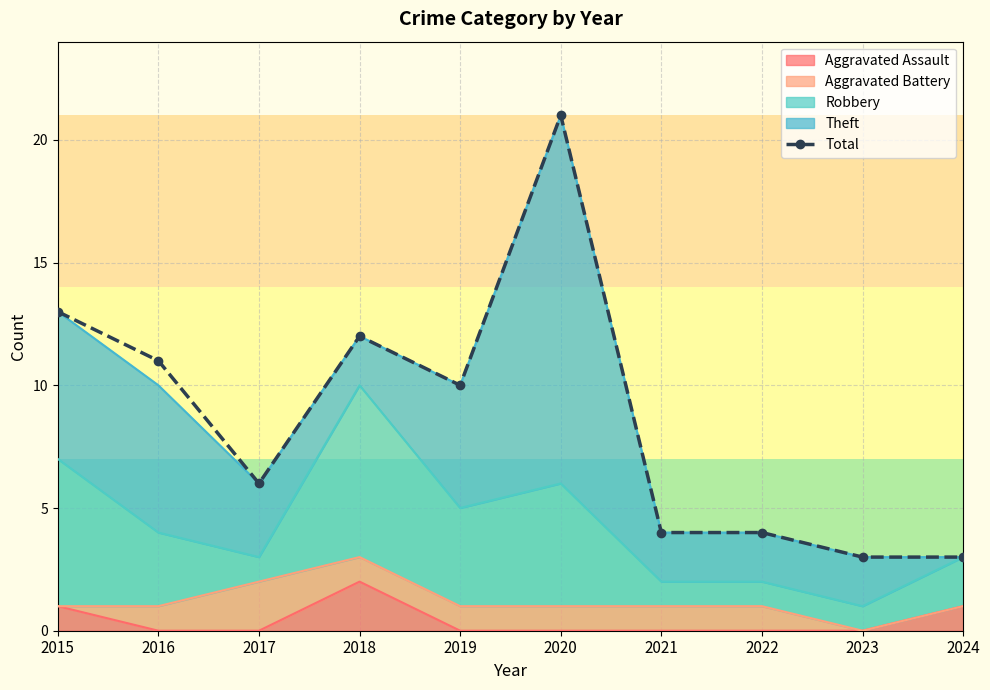

Rank the categories by value from lowest to highest.

2023, 2024, 2021, 2022, 2017, 2019, 2016, 2018, 2015, 2020